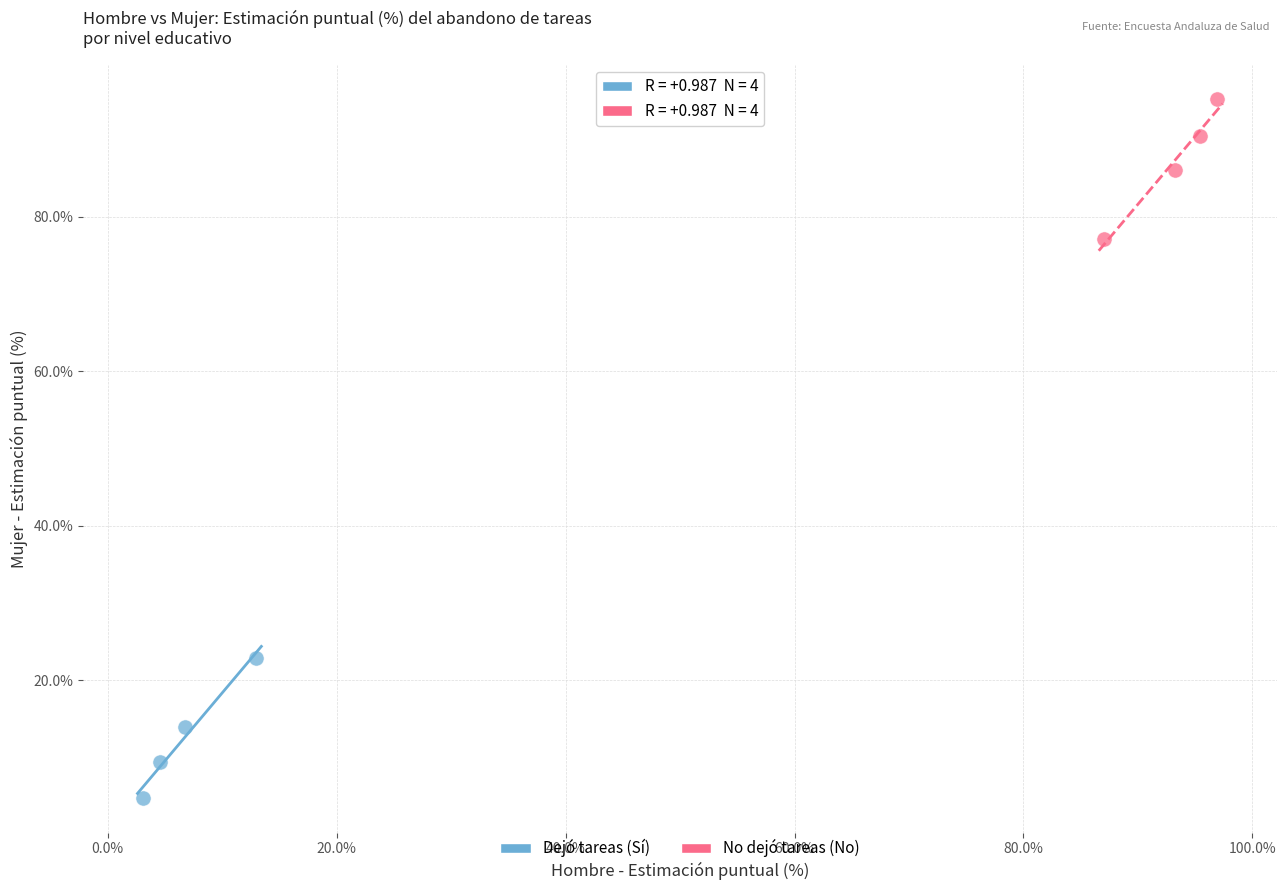

Which series contains the lowest Y value?

Dejó tareas (Sí)